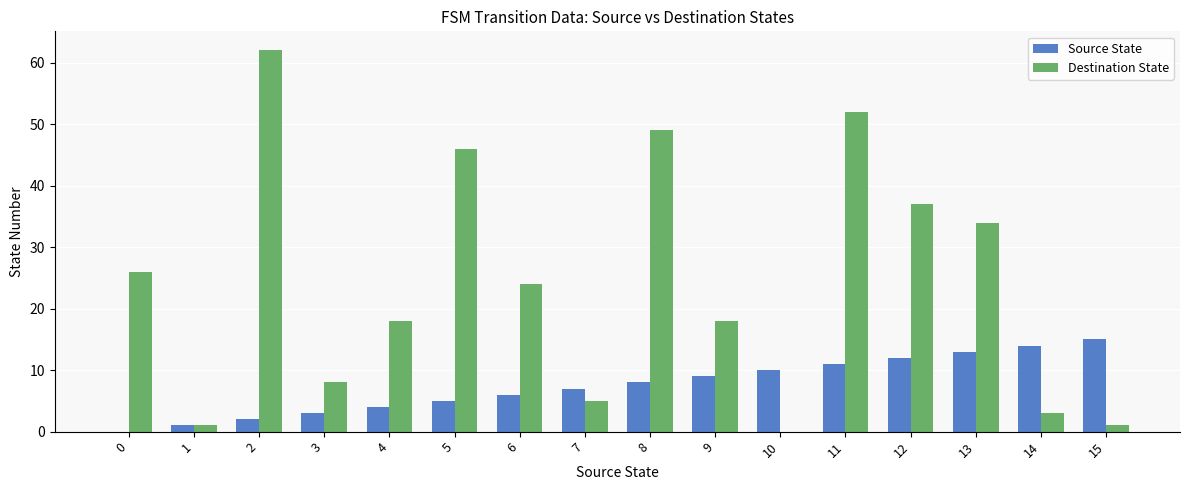

At which label is Destination State closest to 31?

13